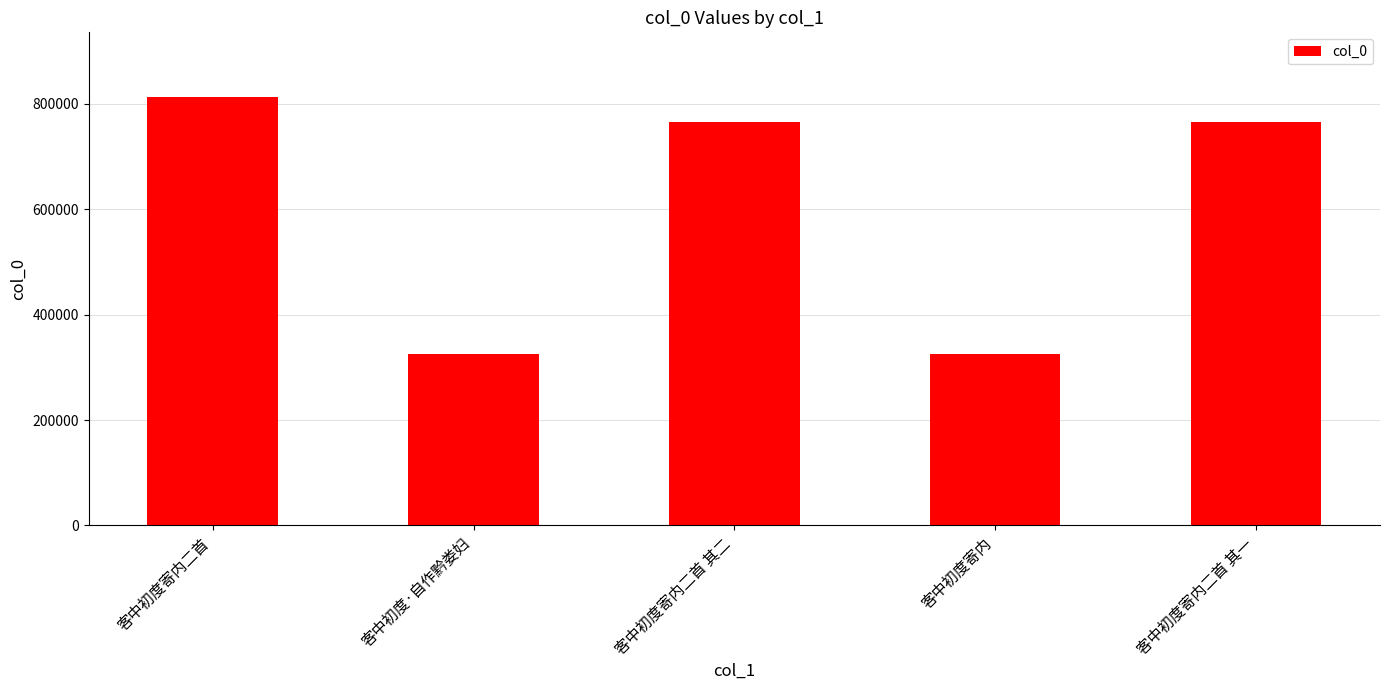

What is the value of the 3rd bar from the left?

765232